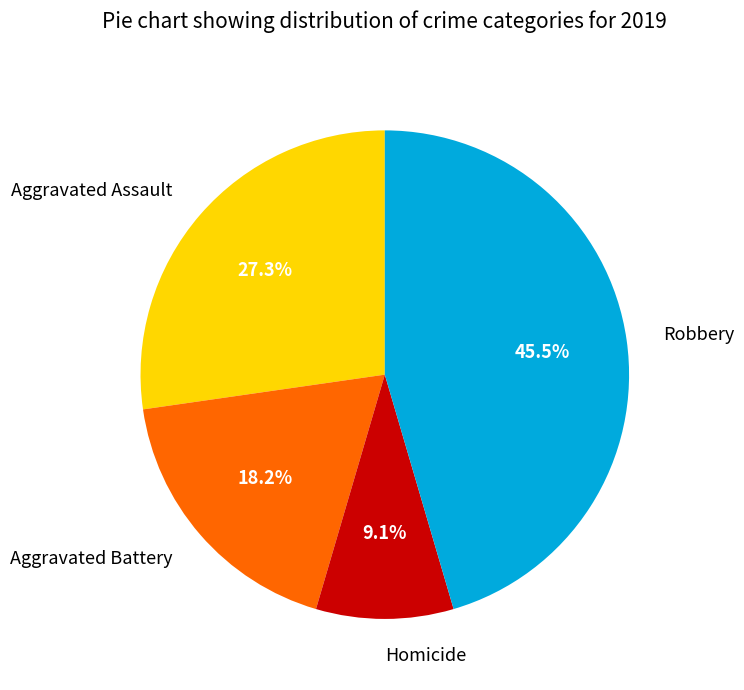

Combined, do Aggravated Assault and Homicide account for over 50%?

No